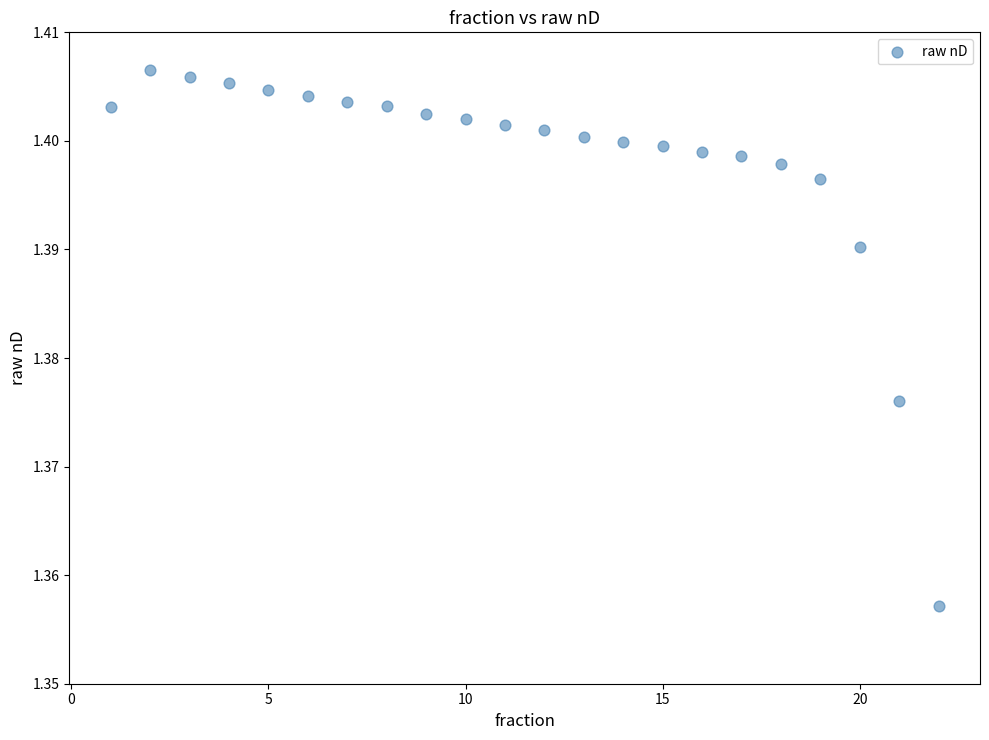

What is the range of X values (max minus min)?

21.0